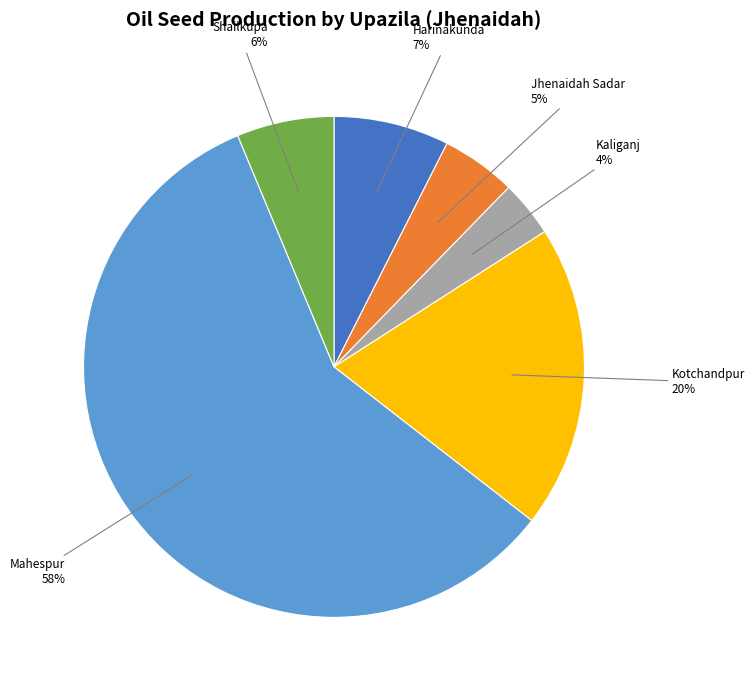

Does any single category account for the majority?

Yes